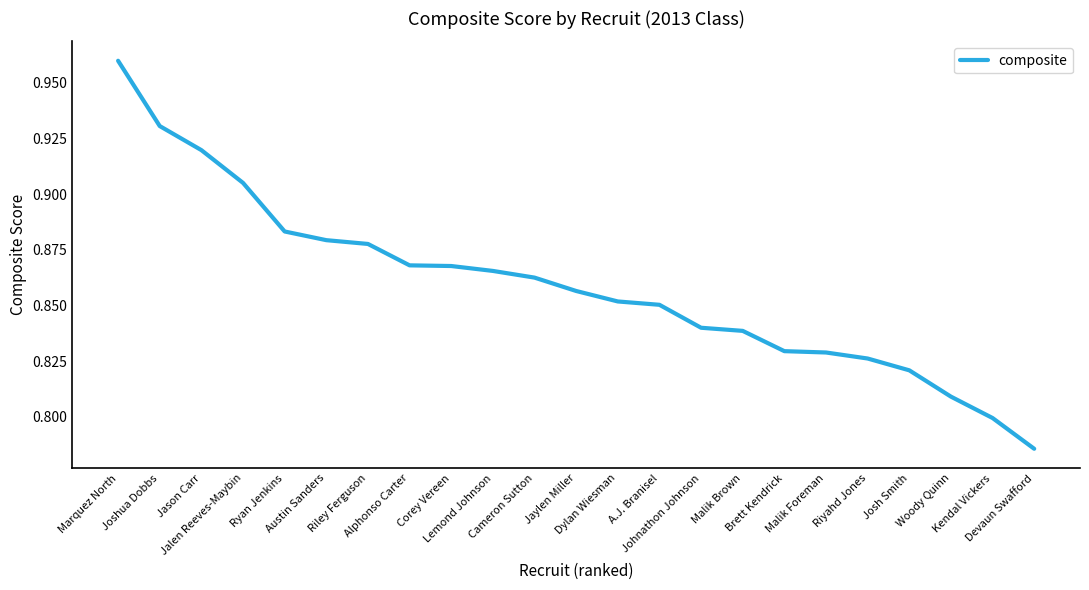

Count the number of categories in the chart.

23